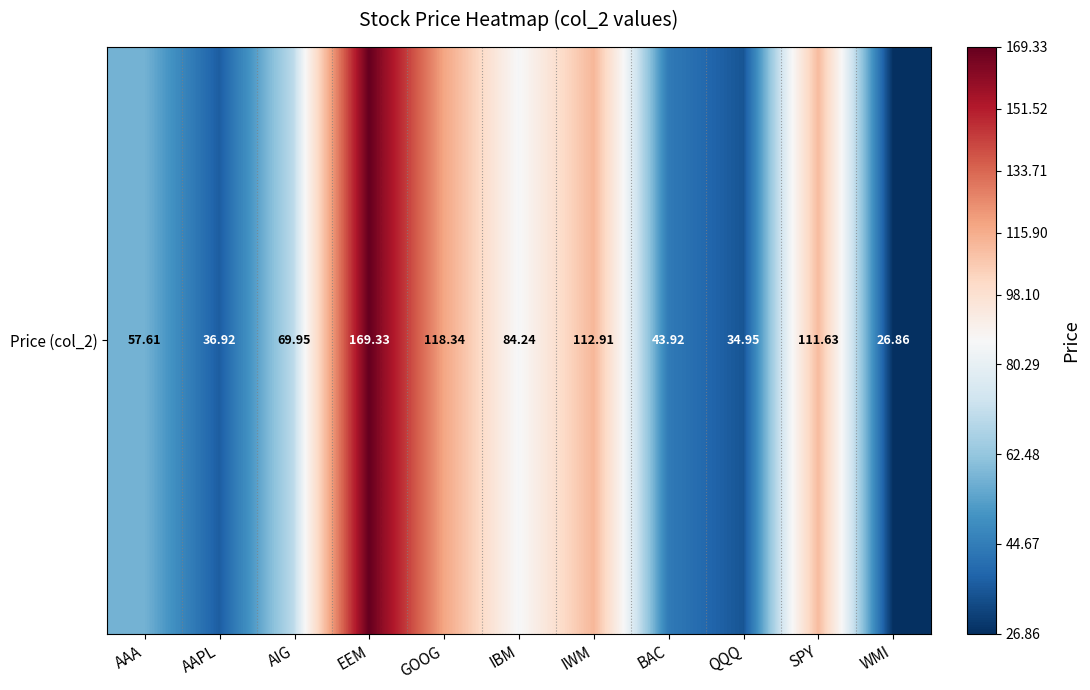

Which category has the highest value across all series?

EEM